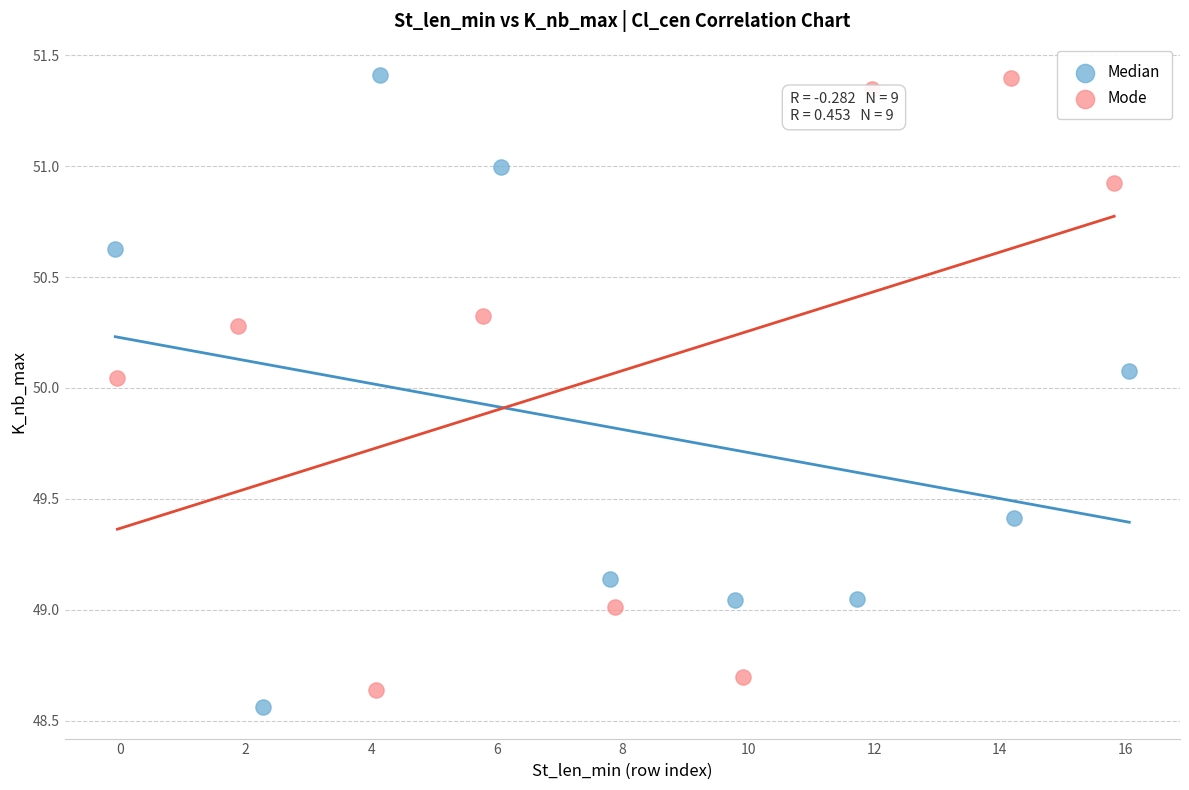

What are all the series names shown in the legend?

Median, Mode